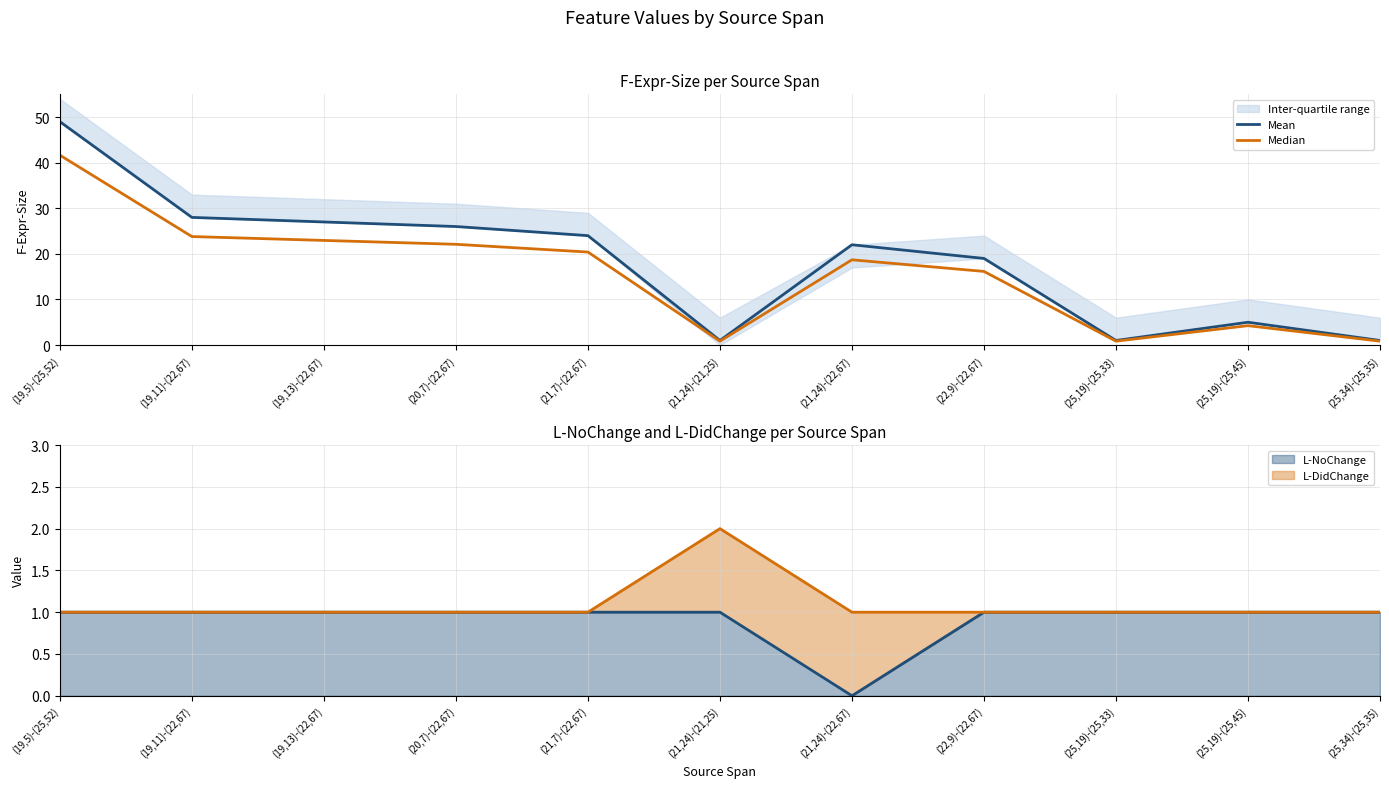

At which label does Mean first exceed 22?

(19,5)-(25,52)